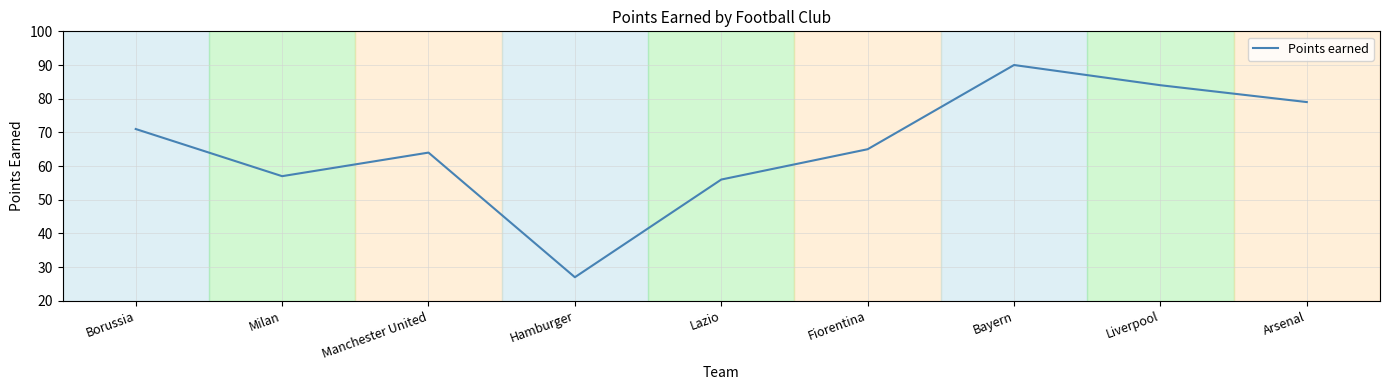

What is the minimum value shown in the chart?

27